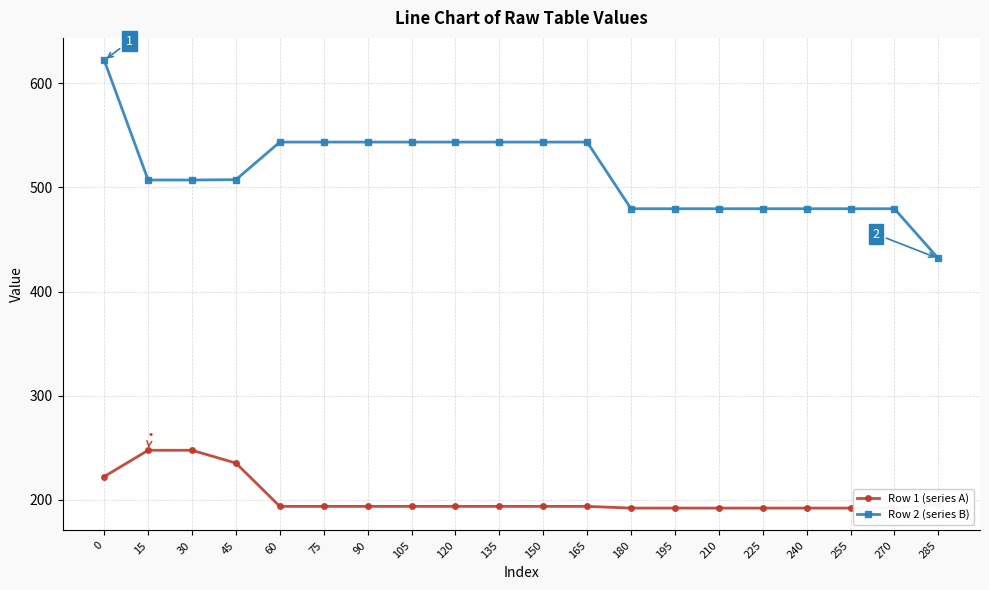

What is the average value of the Row 2 (series B) series?

514.1